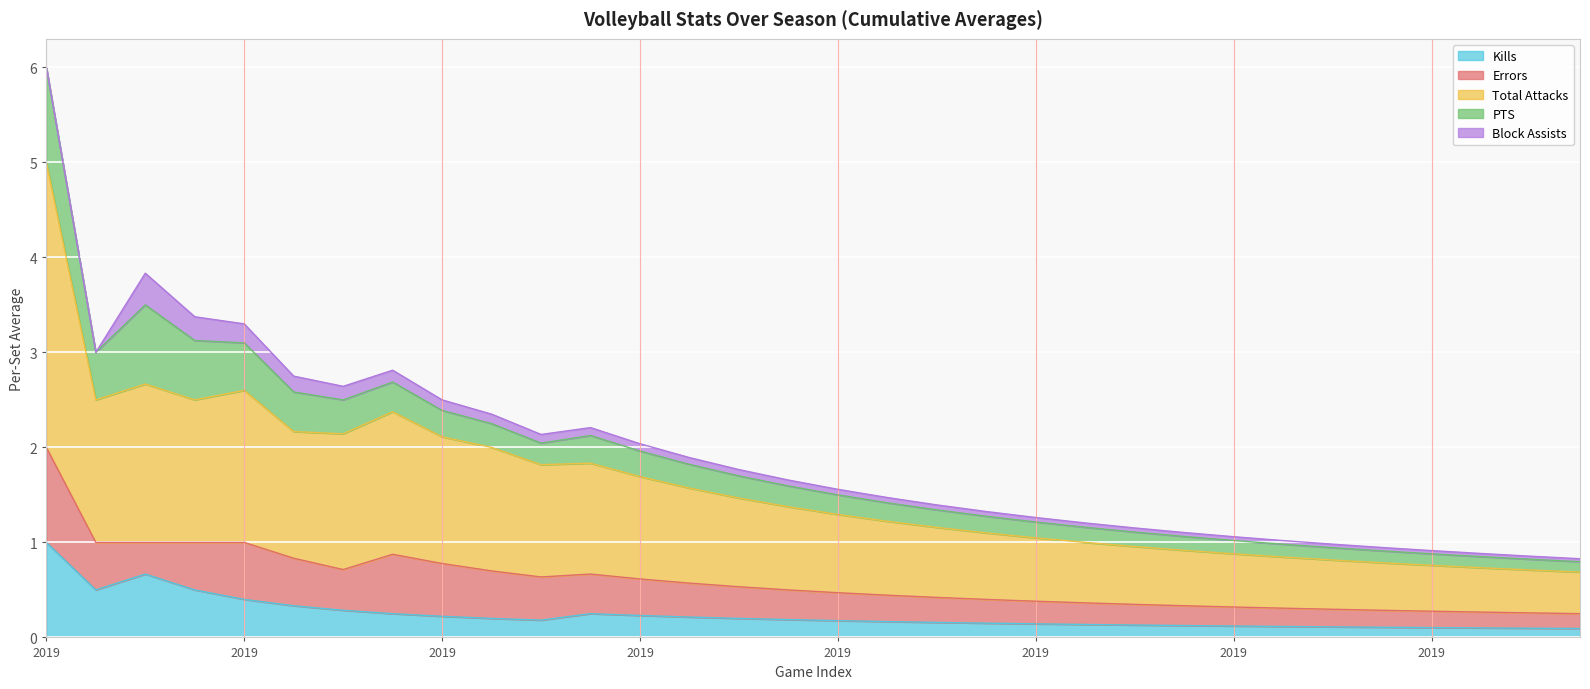

How many positive values does the Block Assists series have?

30